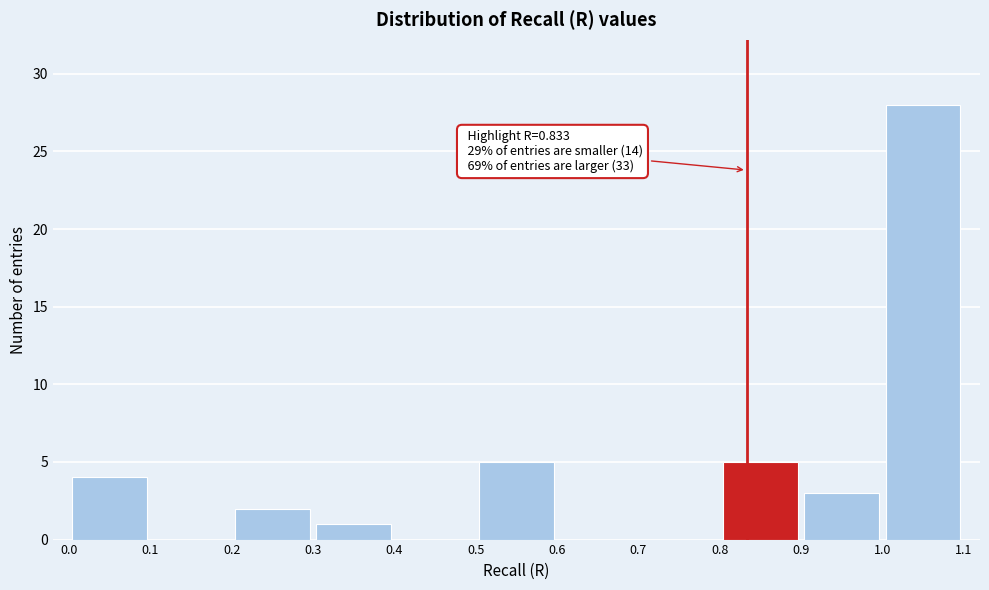

Over which range of the x-axis is the bar tallest?

1.0 to 1.1